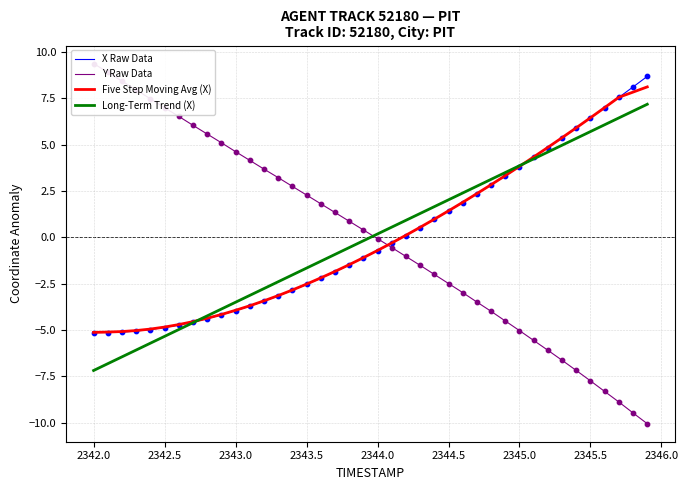

Which series has the largest Y range (max minus min)?

Y Raw Data